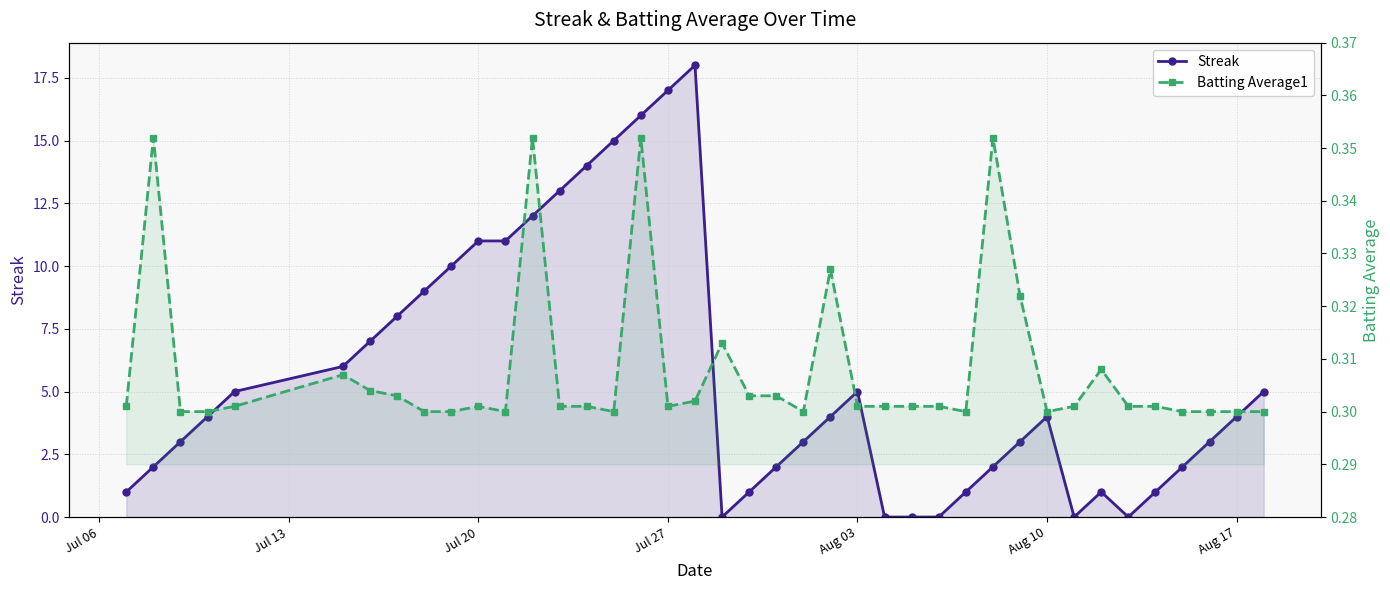

Reading right to left, list all the values displayed in this chart.

Streak: 5.0	4.0	3.0	2.0	1.0	0.0	1.0	0.0	4.0	3.0	2.0	1.0	0.0	0.0	0.0	5.0	4.0	3.0	2.0	1.0	0.0	18.0	17.0	16.0	15.0	14.0	13.0	12.0	11.0	11.0	10.0	9.0	8.0	7.0	6.0	5.0	4.0	3.0	2.0	1.0
Batting Average1: 0.3	0.3	0.3	0.3	0.3	0.3	0.3	0.3	0.3	0.3	0.4	0.3	0.3	0.3	0.3	0.3	0.3	0.3	0.3	0.3	0.3	0.3	0.3	0.4	0.3	0.3	0.3	0.4	0.3	0.3	0.3	0.3	0.3	0.3	0.3	0.3	0.3	0.3	0.4	0.3